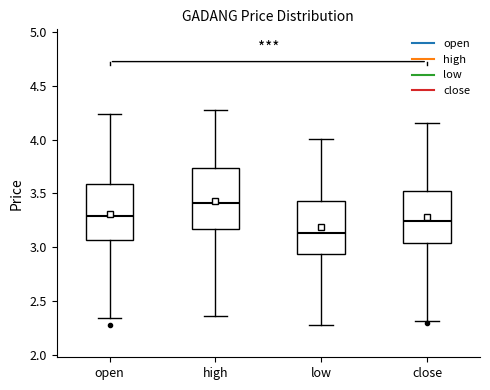

Reading left to right, transcribe this box plot: for each box, give where its median line is, the range the box spans, and where its two whiskers end, as read against the y-axis. The values are not printed on the chart, so give them approximately, as read against the axis.

open: median 3.30, box 3.05 to 3.60, whiskers 2.35 to 4.25
high: median 3.40, box 3.15 to 3.75, whiskers 2.35 to 4.25
low: median 3.15, box 2.95 to 3.45, whiskers 2.30 to 4.00
close: median 3.25, box 3.05 to 3.50, whiskers 2.30 to 4.15